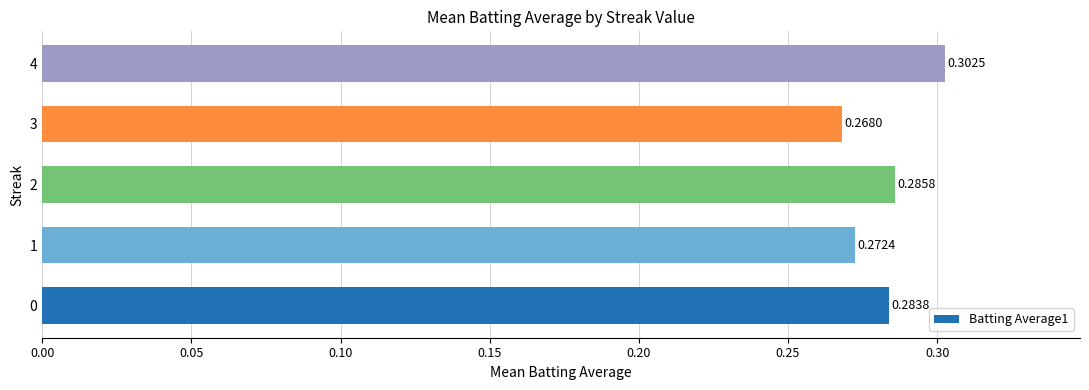

Which has a higher value, 1 or 4?

4